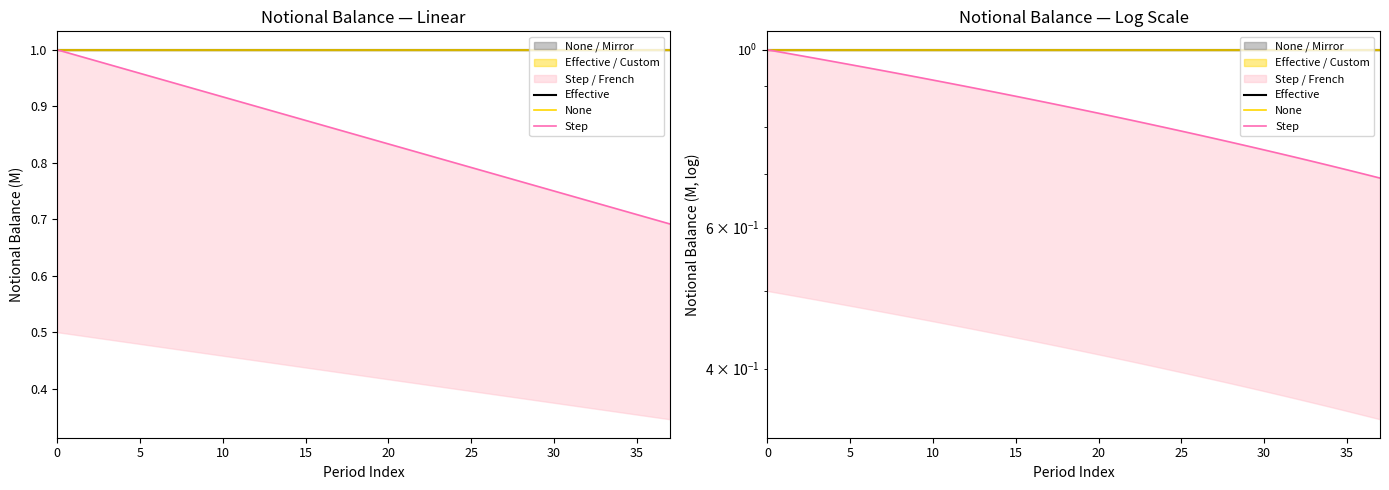

What is the total value across all series at 36?

2.7